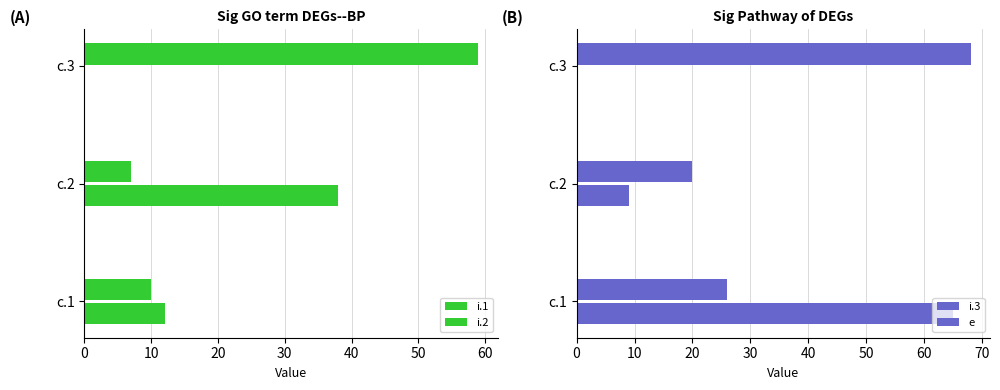

How many positive values does the i.1 series have?

2